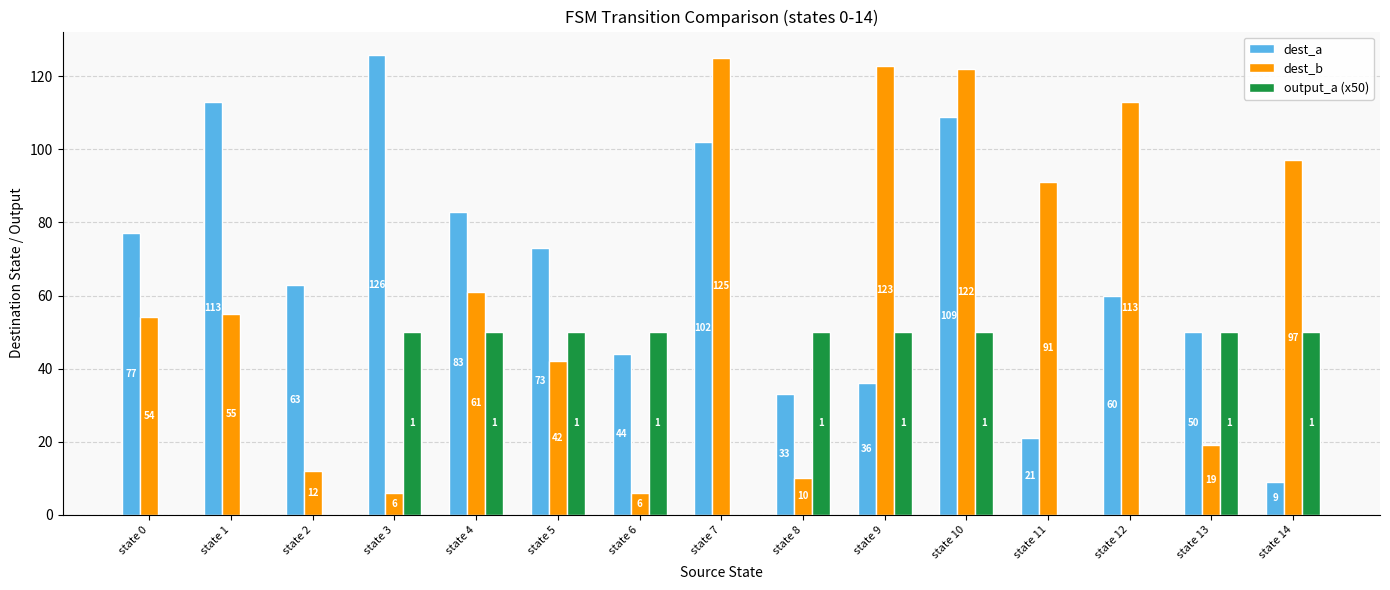

Reading left to right, what are all the values shown in this chart?

dest_a: 77	113	63	126	83	73	44	102	33	36	109	21	60	50	9
dest_b: 54	55	12	6	61	42	6	125	10	123	122	91	113	19	97
output_a (x50): 0	0	0	50	50	50	50	0	50	50	50	0	0	50	50